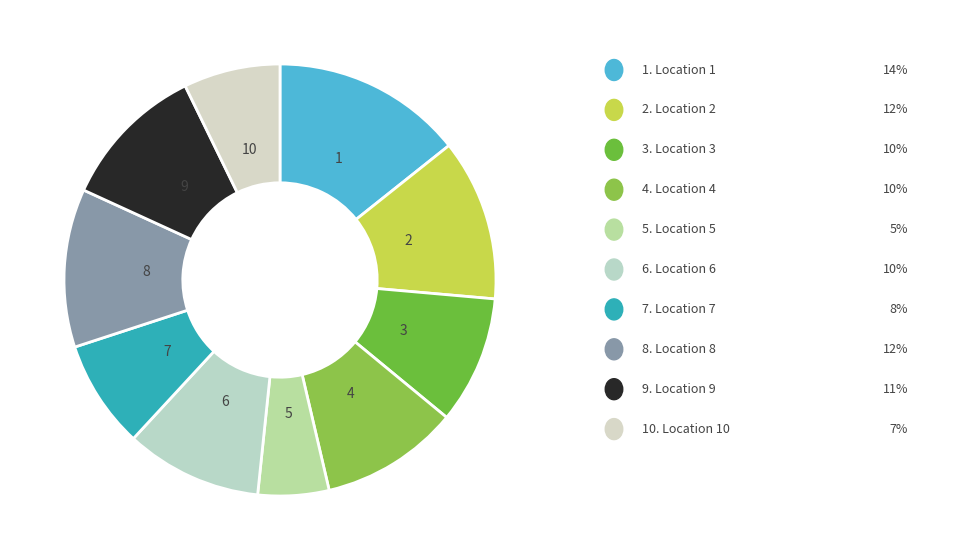

How many segments does this pie chart have?

10